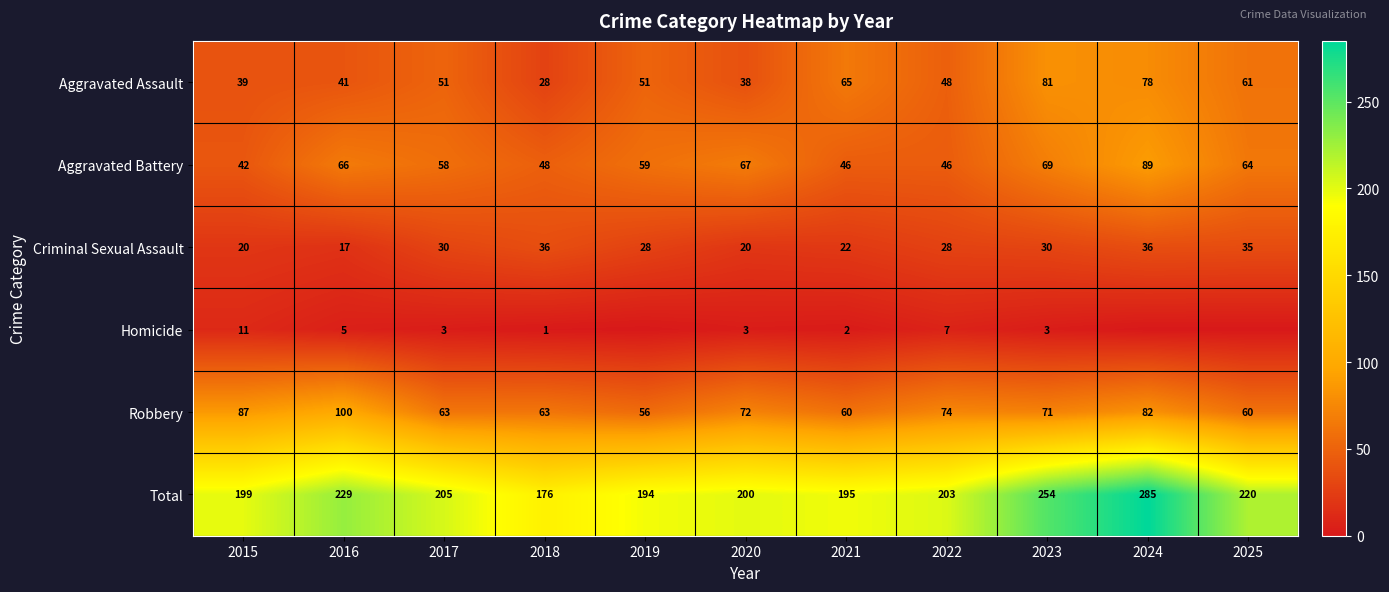

Which has a higher value, 2022 or 2015?

2022